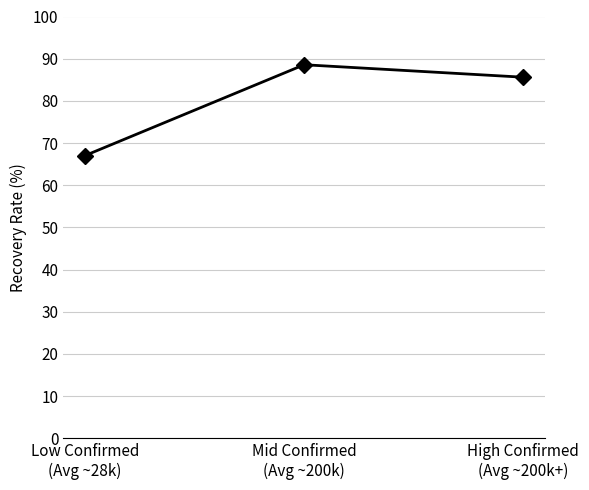

Reading left to right, what are all the values shown in this chart?

Low Confirmed
(Avg ~28k)=67.0	Mid Confirmed
(Avg ~200k)=88.6	High Confirmed
(Avg ~200k+)=85.6